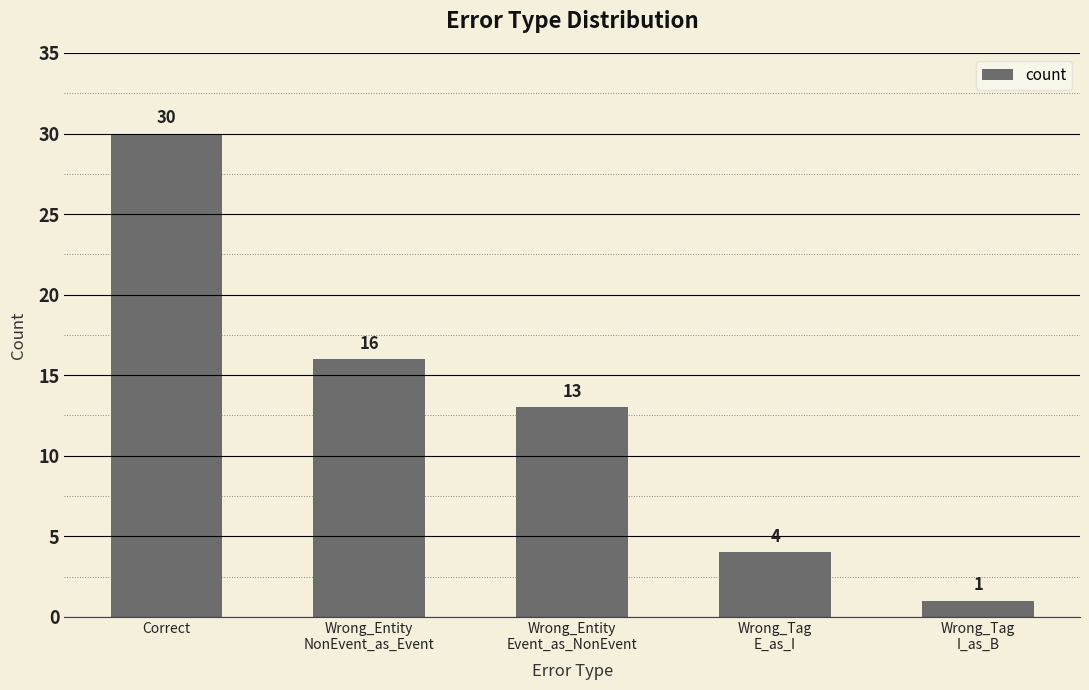

What is the difference between the maximum and minimum values?

29